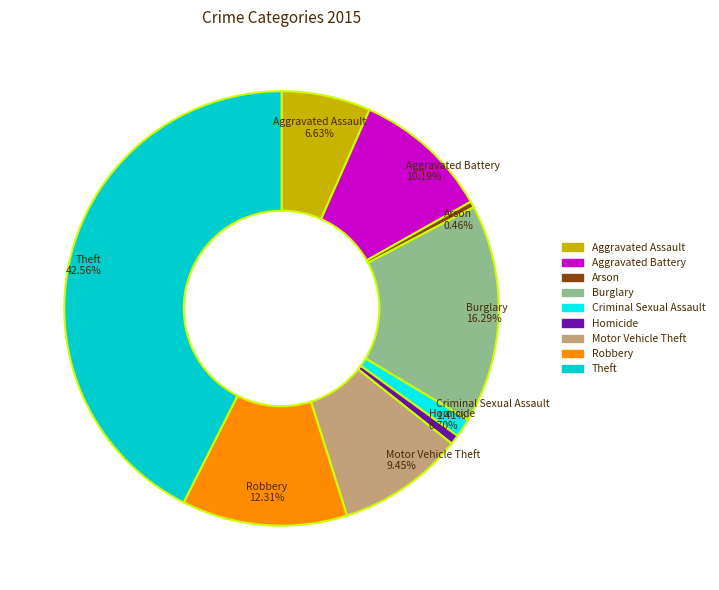

To the nearest percent, what portion does Theft represent?

43%